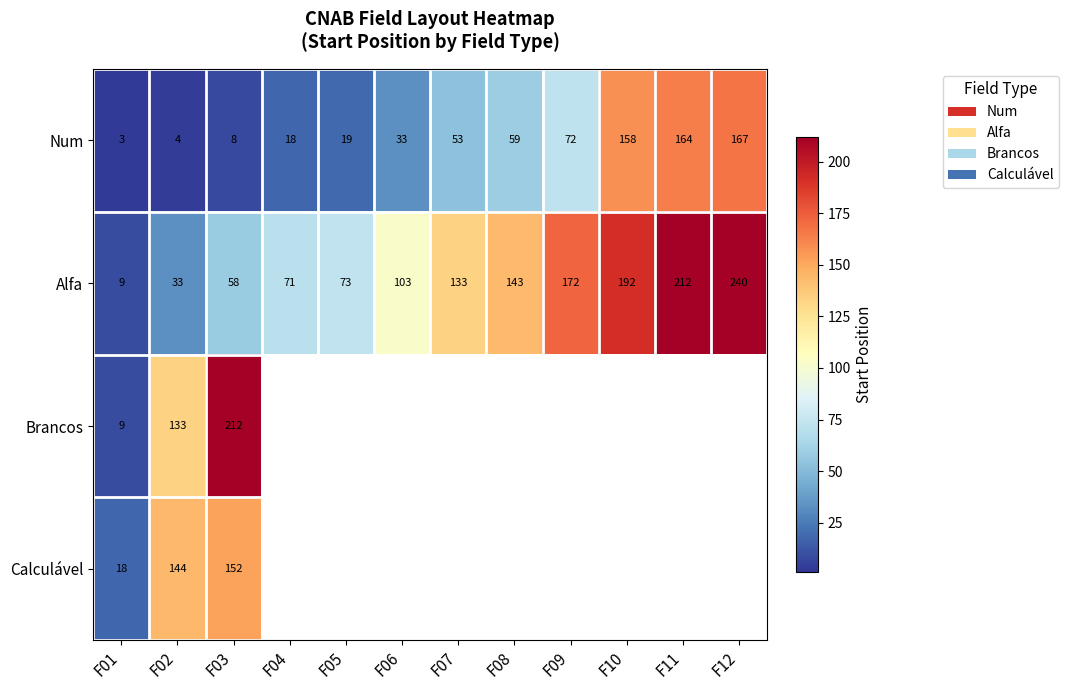

Which category has the lowest value in the Num series?

F01